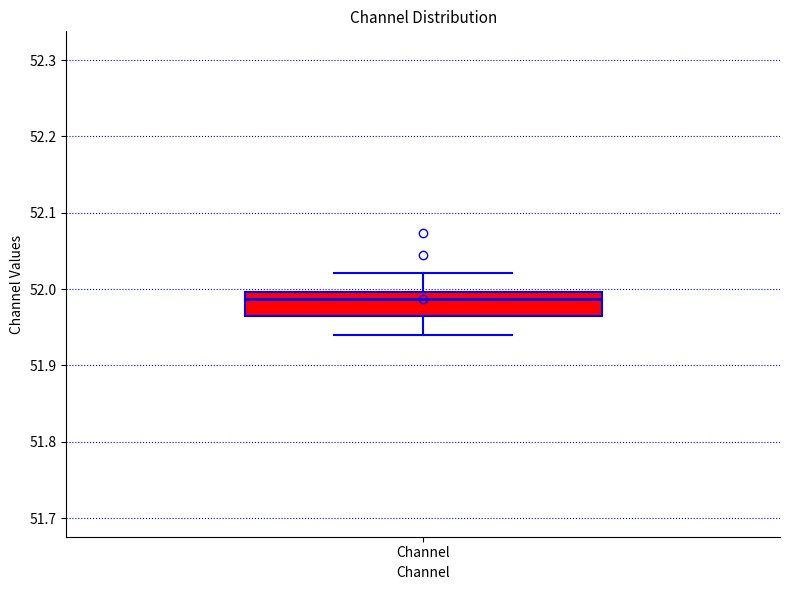

Where does the upper whisker of the box for Channel end on the y-axis? The values are not printed on the chart, so give them approximately, as read against the axis.

52.02